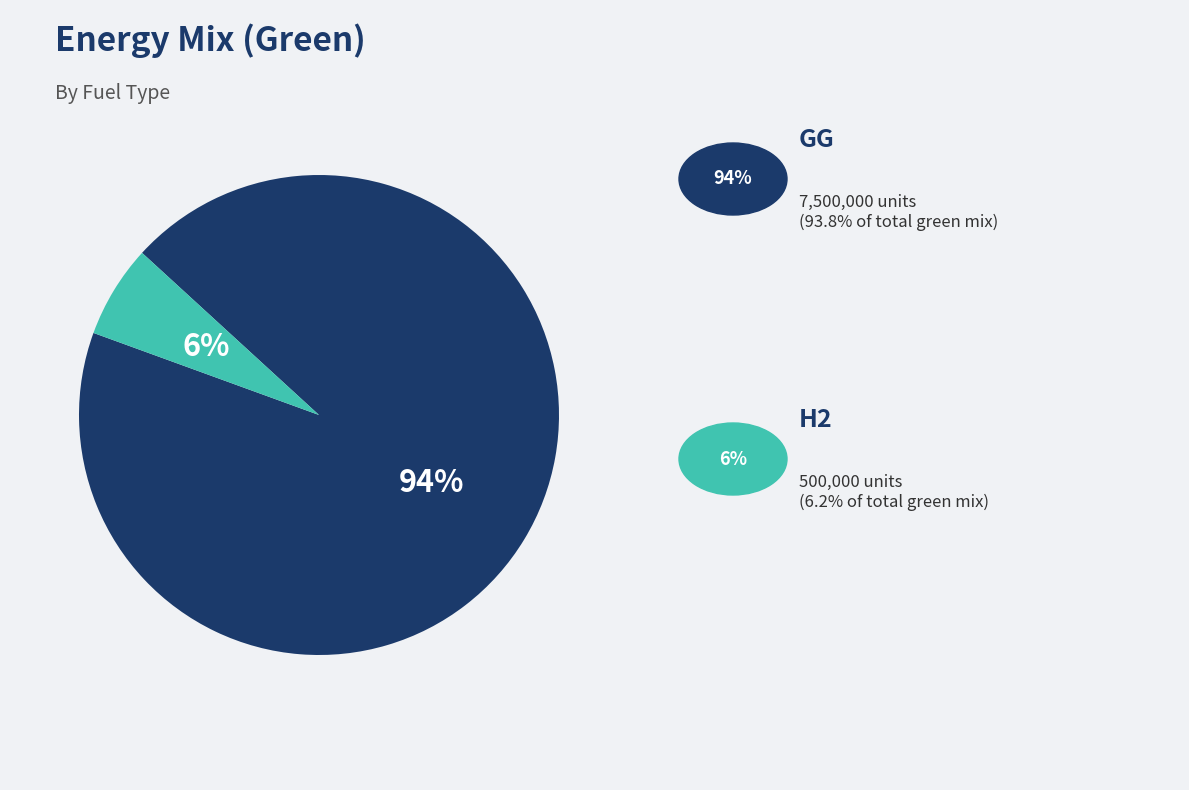

Does any single category account for the majority?

Yes